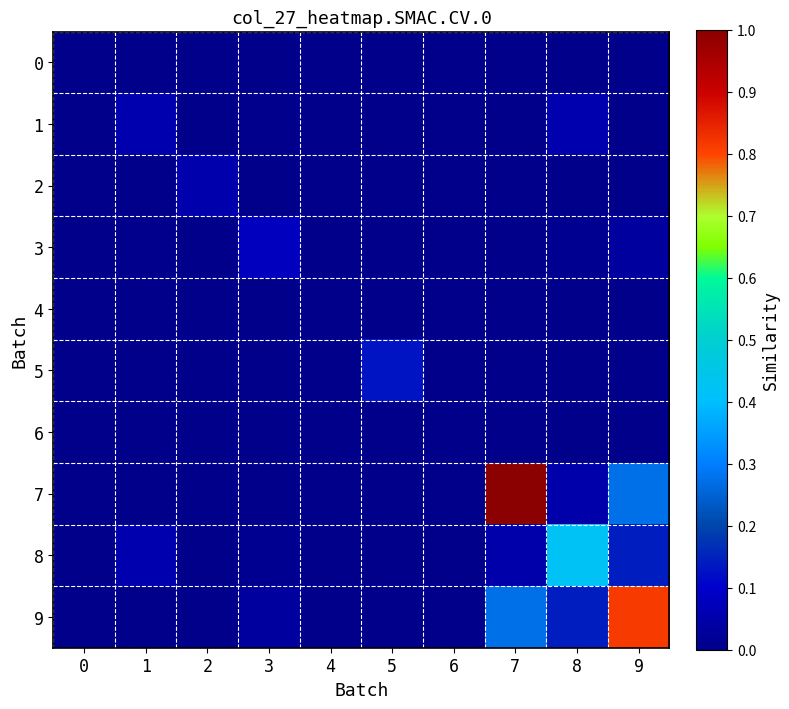

Between 8 and 2, which is larger?

8